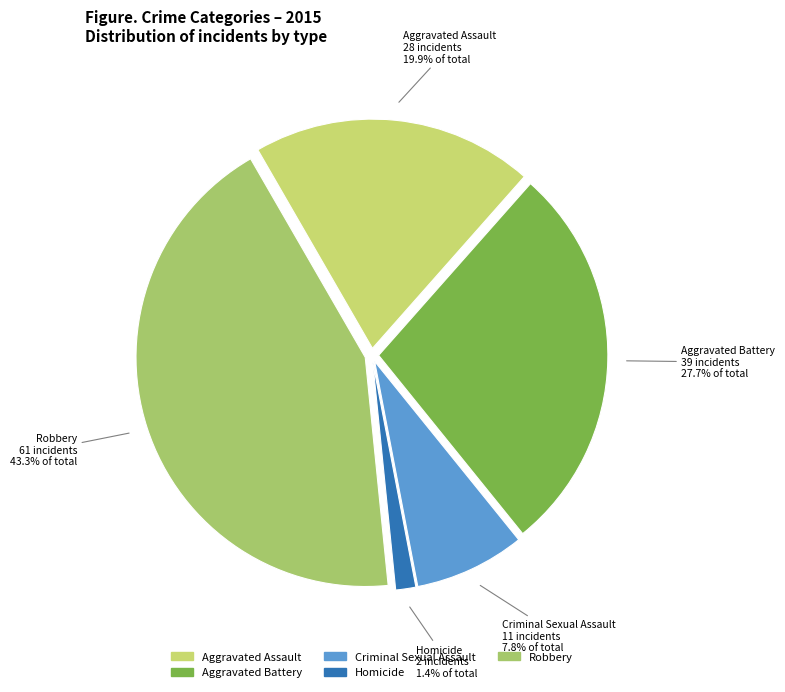

To the nearest percent, what is the difference between the largest and smallest slice percentages?

42%